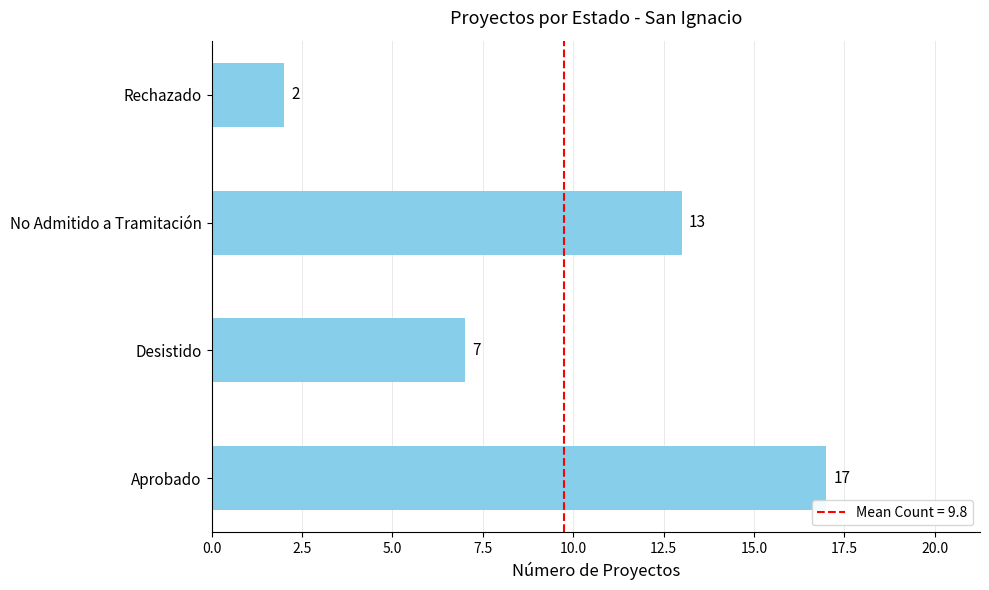

Rank the categories by value from highest to lowest.

Aprobado, No Admitido a Tramitación, Desistido, Rechazado